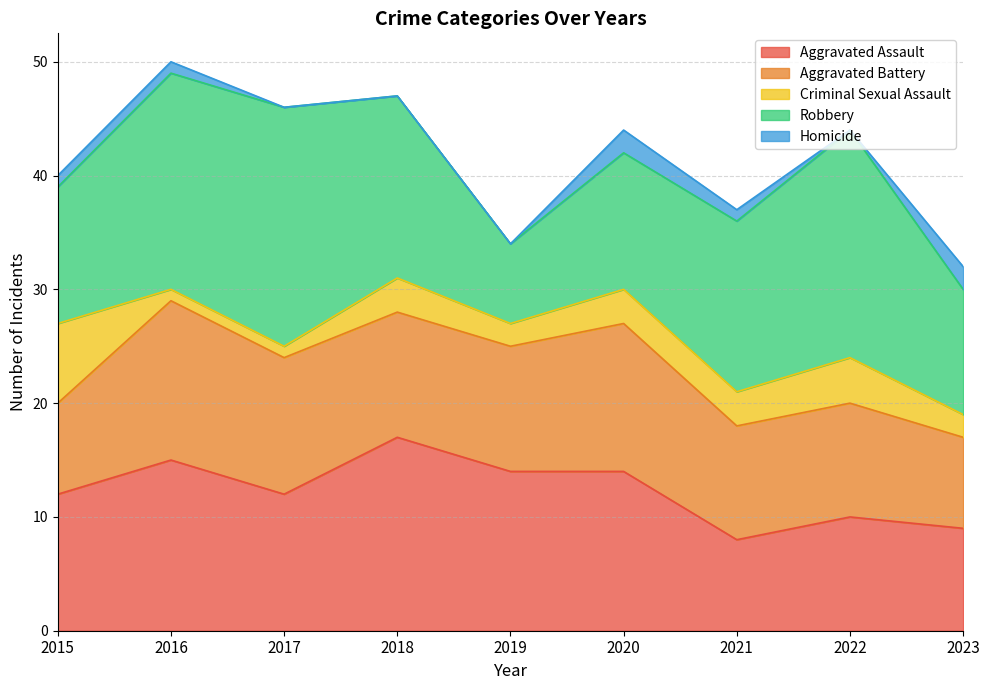

What is the value of the Robbery point at the 7th from the left?

15